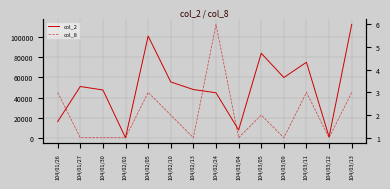

What is the value of the col_8 point at the 5th from the left?

3